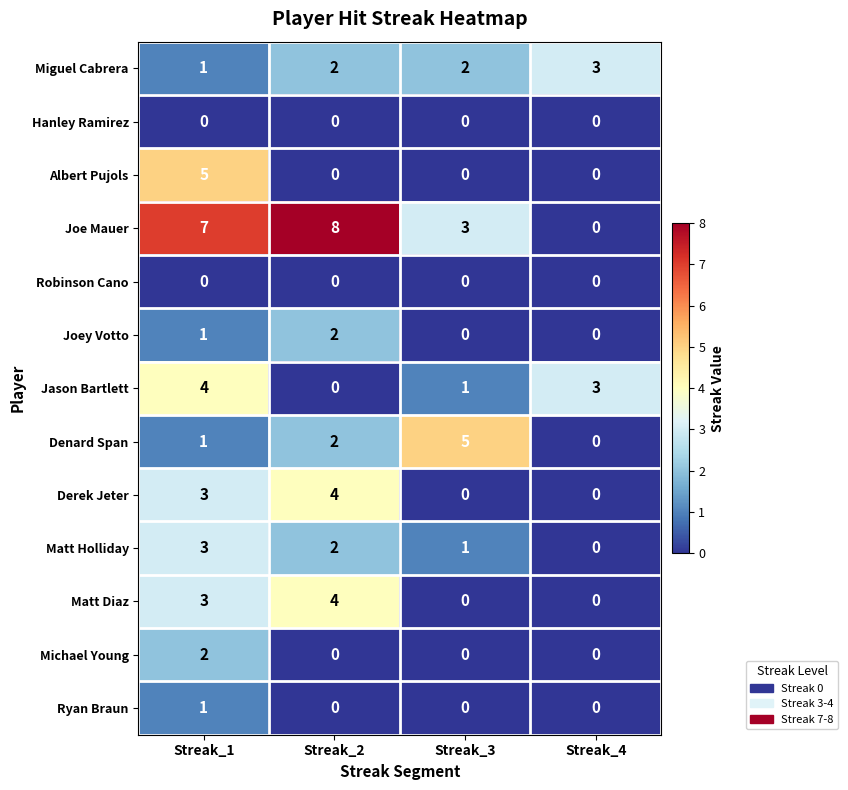

Which series has the widest spread of values?

Joe Mauer